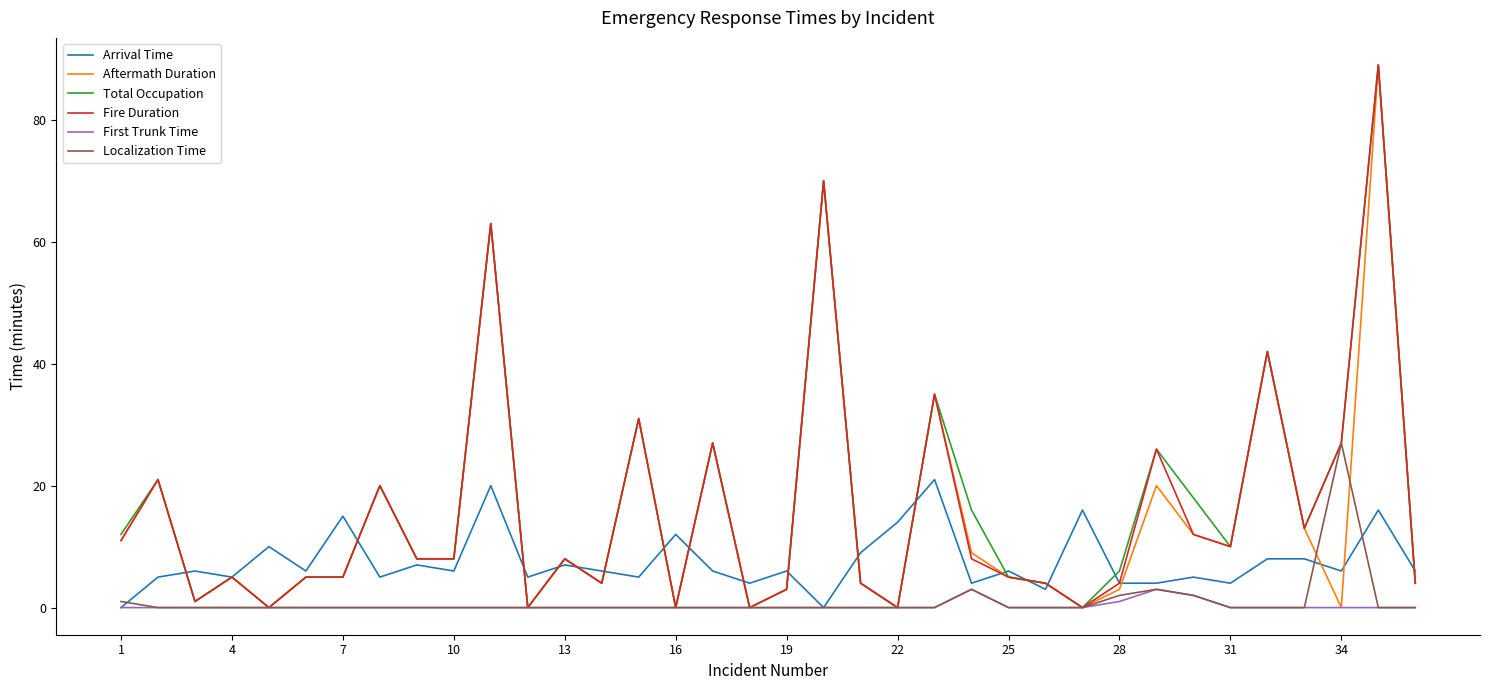

What is the greatest value displayed?

89